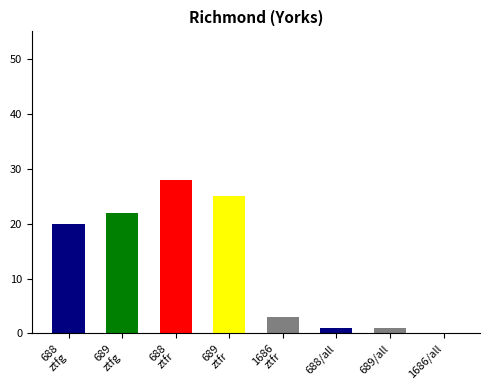

What is the maximum value shown in the chart?

28